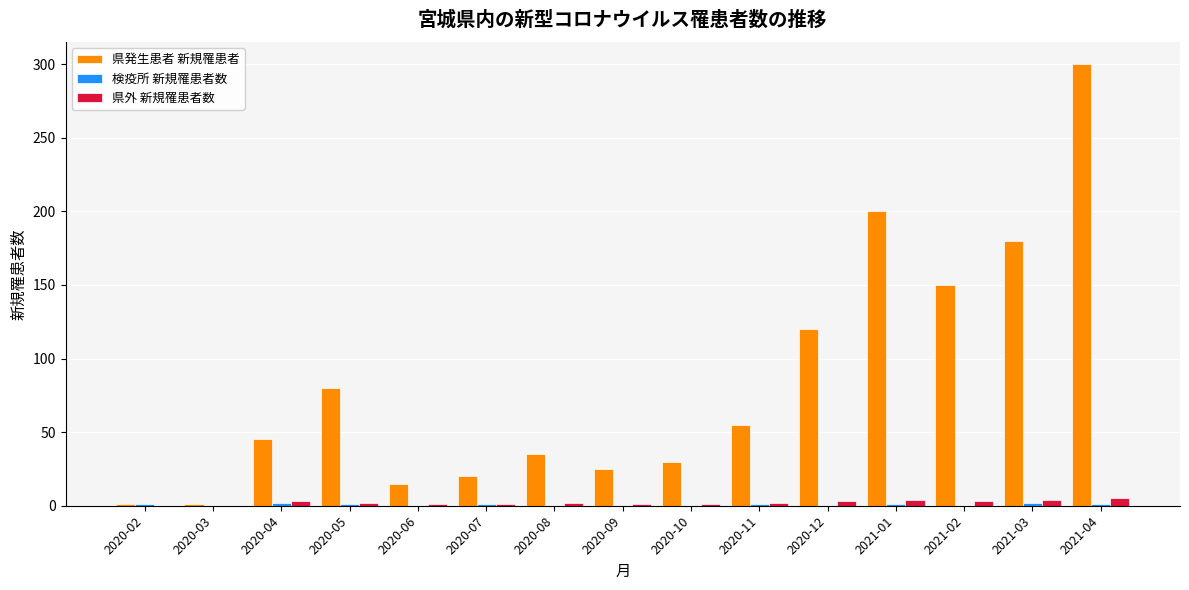

Is the value of 県外 新規罹患者数 at 2020-10 greater than the value of 県発生患者 新規罹患者 at 2020-12?

No